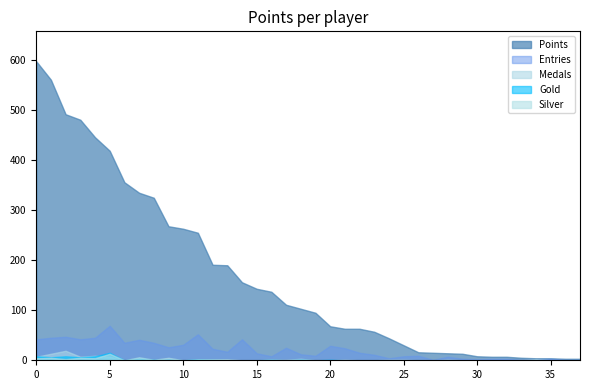

How many lines are shown in the chart?

5